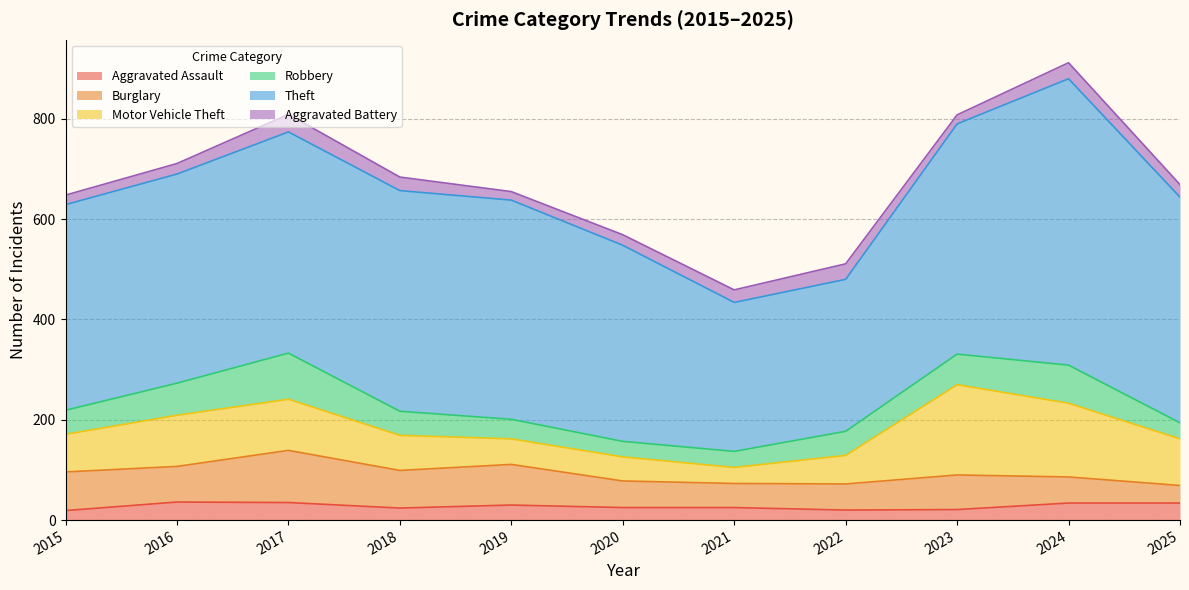

What value does the Burglary series have at 2025, to the nearest 5?

35